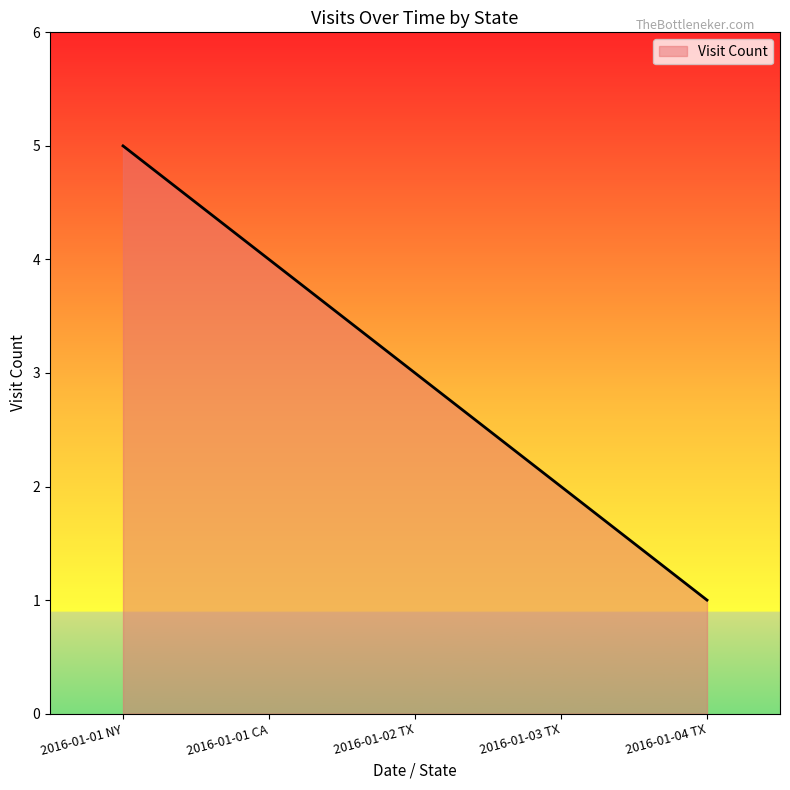

What position from the left is 2016-01-01 NY?

1